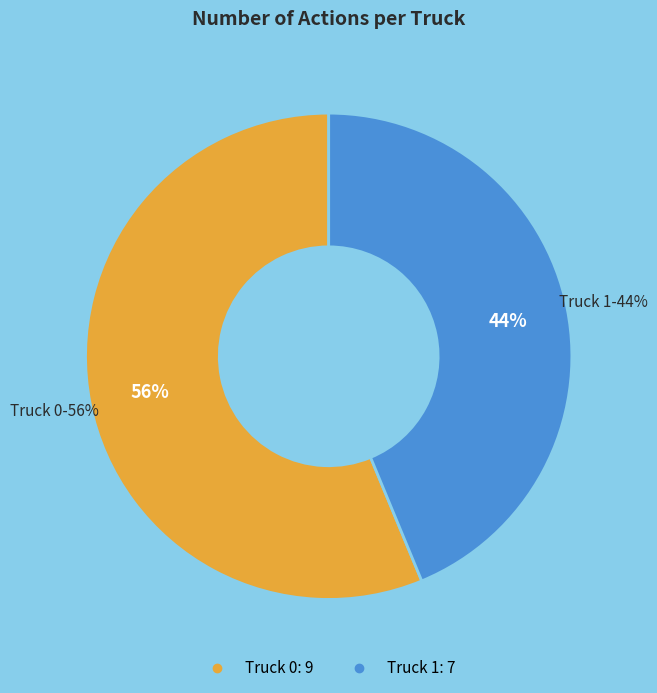

Rank the categories by value from highest to lowest.

Truck 0, Truck 1